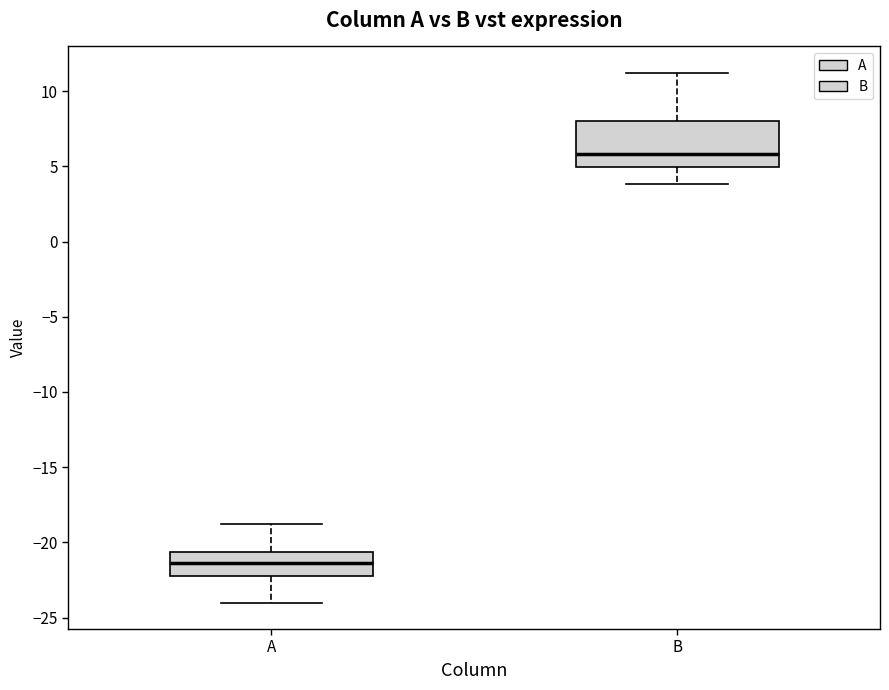

Reading left to right, read every box against the y-axis: the position of its median line, the range the box covers, and the ends of its whiskers. The values are not printed on the chart, so give them approximately, as read against the axis.

A: median -21.5, box -22.5 to -20.5, whiskers -24.0 to -19.0
B: median 6.0, box 5.0 to 8.0, whiskers 4.0 to 11.0